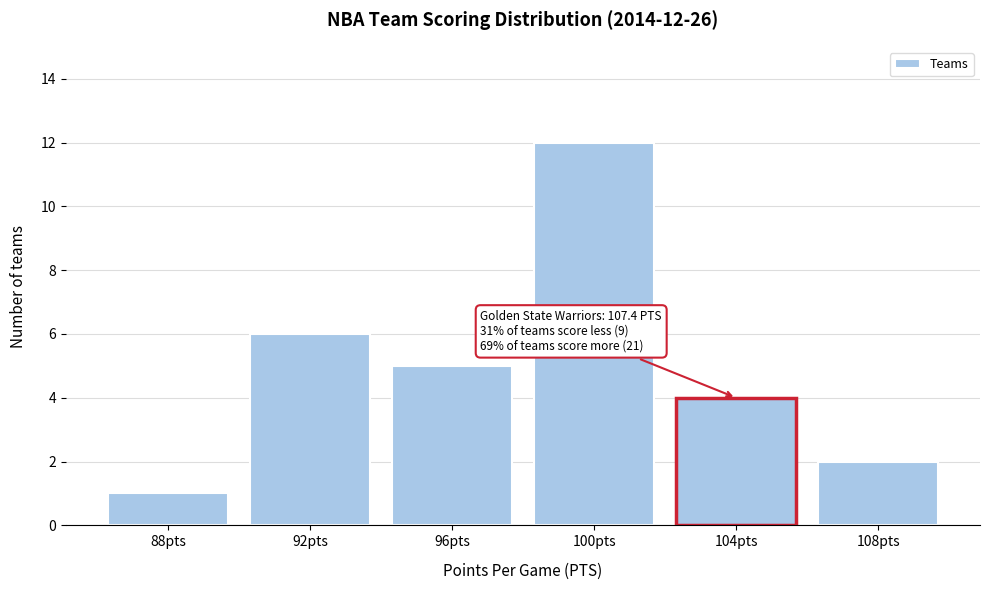

Reading left to right, what are all the values shown in this chart?

1	6	5	12	4	2